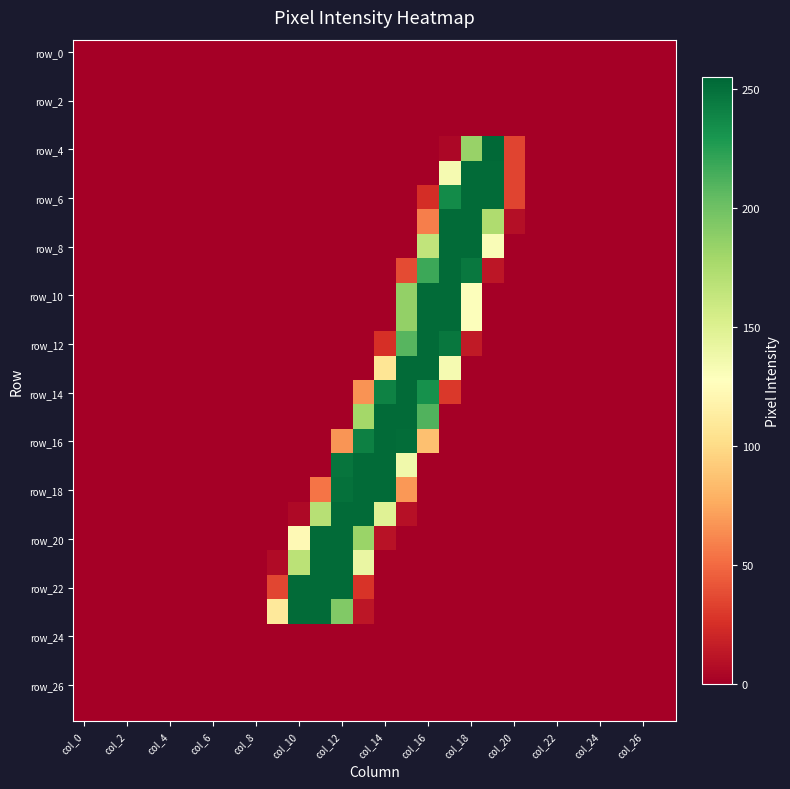

At how many categories does at least one series exceed 196?

10